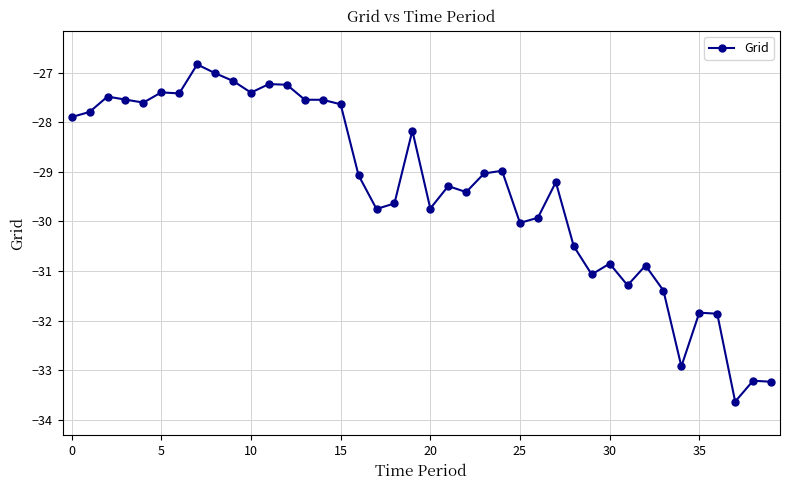

True or false: the data has more than 0 interior local peaks.

True